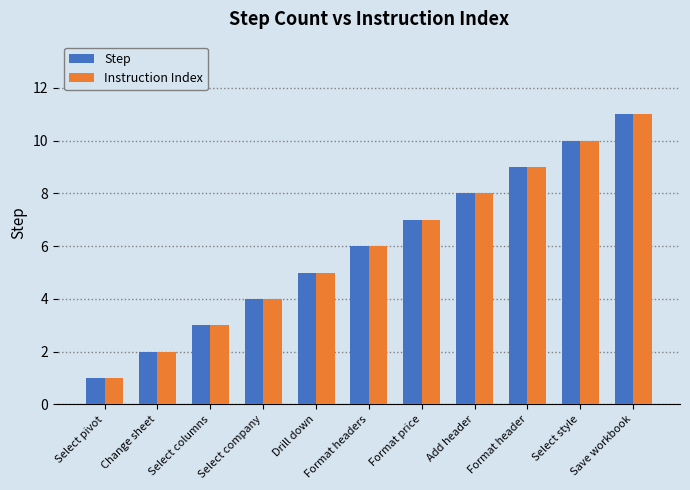

At which category is the sum across all series the highest?

Save workbook